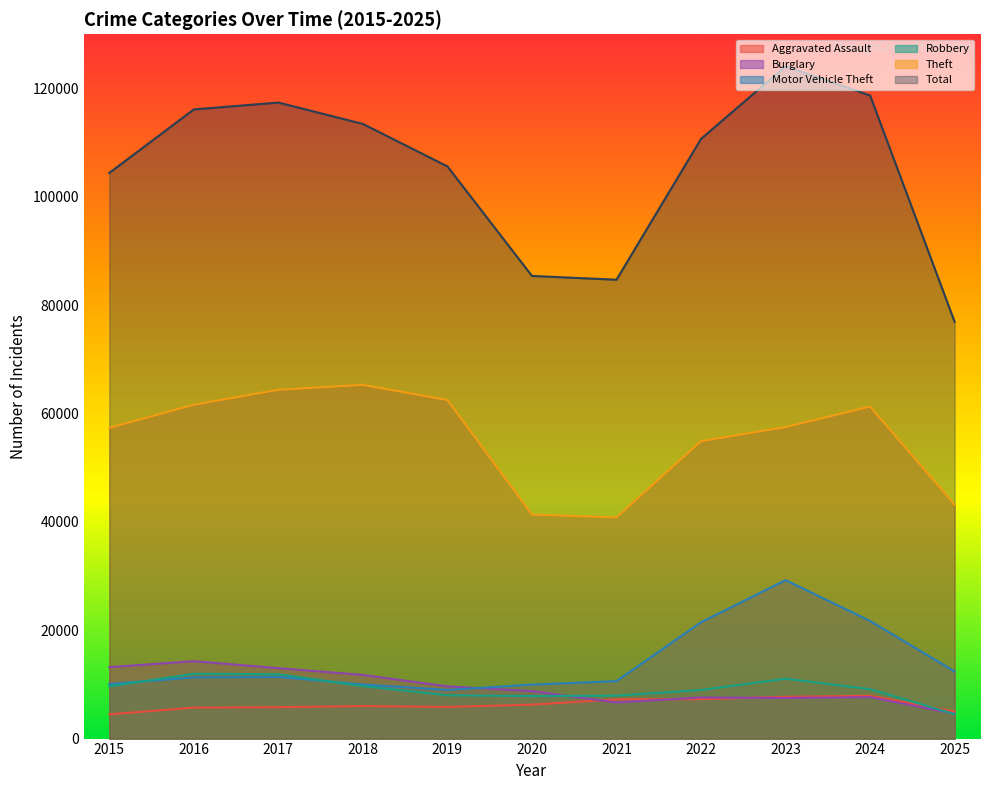

Which category has the highest value in the Robbery series?

2016